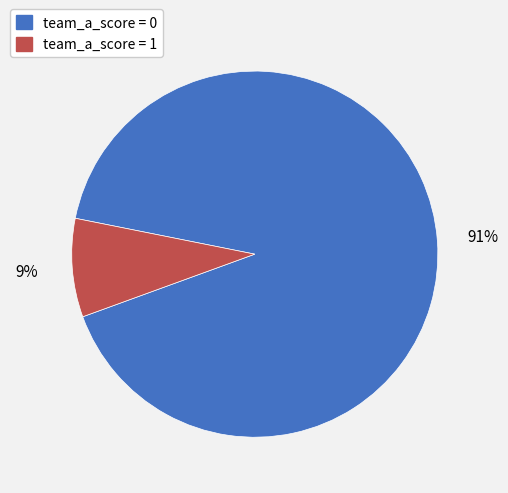

What percentage is the team_a_score = 0 slice, to the nearest percent?

91%